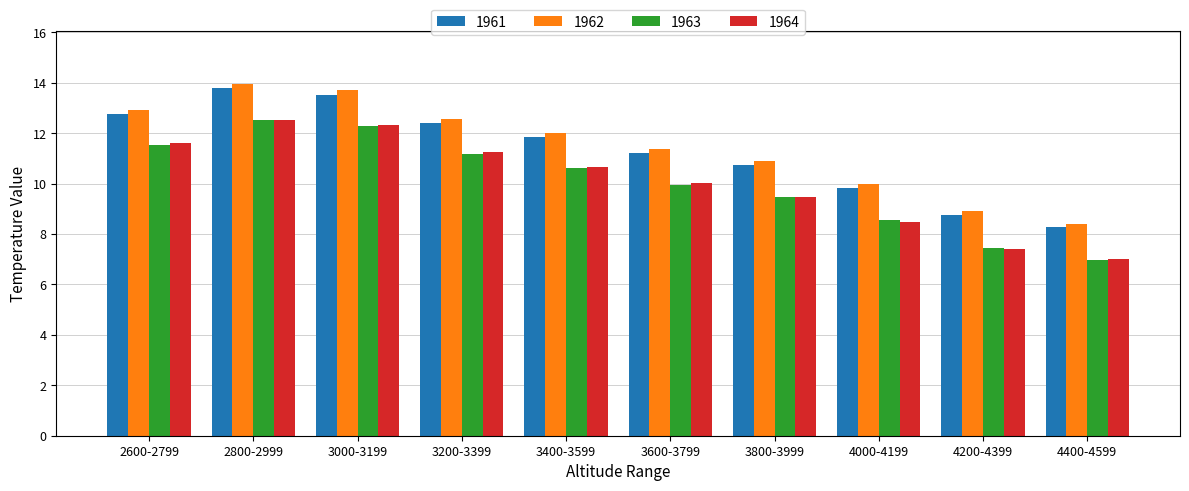

Reading left to right, list all the values displayed in this chart.

1961: 2600-2799=12.8	2800-2999=13.8	3000-3199=13.5	3200-3399=12.4	3400-3599=11.9	3600-3799=11.2	3800-3999=10.7	4000-4199=9.8	4200-4399=8.7	4400-4599=8.3
1962: 2600-2799=12.9	2800-2999=14.0	3000-3199=13.7	3200-3399=12.6	3400-3599=12.0	3600-3799=11.4	3800-3999=10.9	4000-4199=10.0	4200-4399=8.9	4400-4599=8.4
1963: 2600-2799=11.5	2800-2999=12.5	3000-3199=12.3	3200-3399=11.2	3400-3599=10.6	3600-3799=10.0	3800-3999=9.5	4000-4199=8.6	4200-4399=7.5	4400-4599=7.0
1964: 2600-2799=11.6	2800-2999=12.5	3000-3199=12.3	3200-3399=11.2	3400-3599=10.7	3600-3799=10.0	3800-3999=9.5	4000-4199=8.5	4200-4399=7.4	4400-4599=7.0